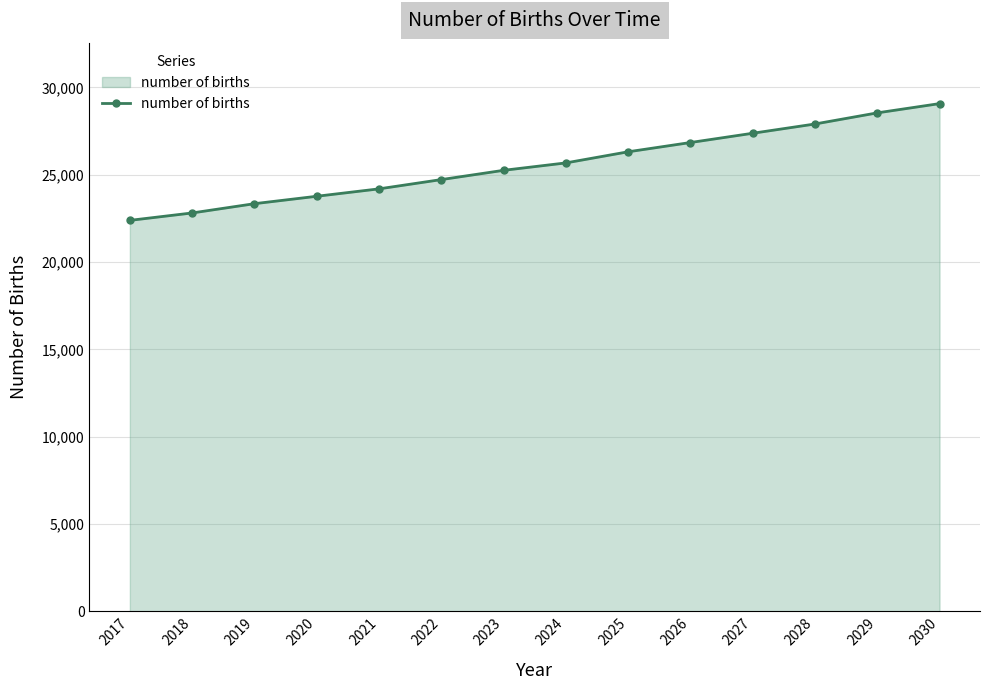

What is the ratio of the value at 2024 to the value at 2021?

1.1